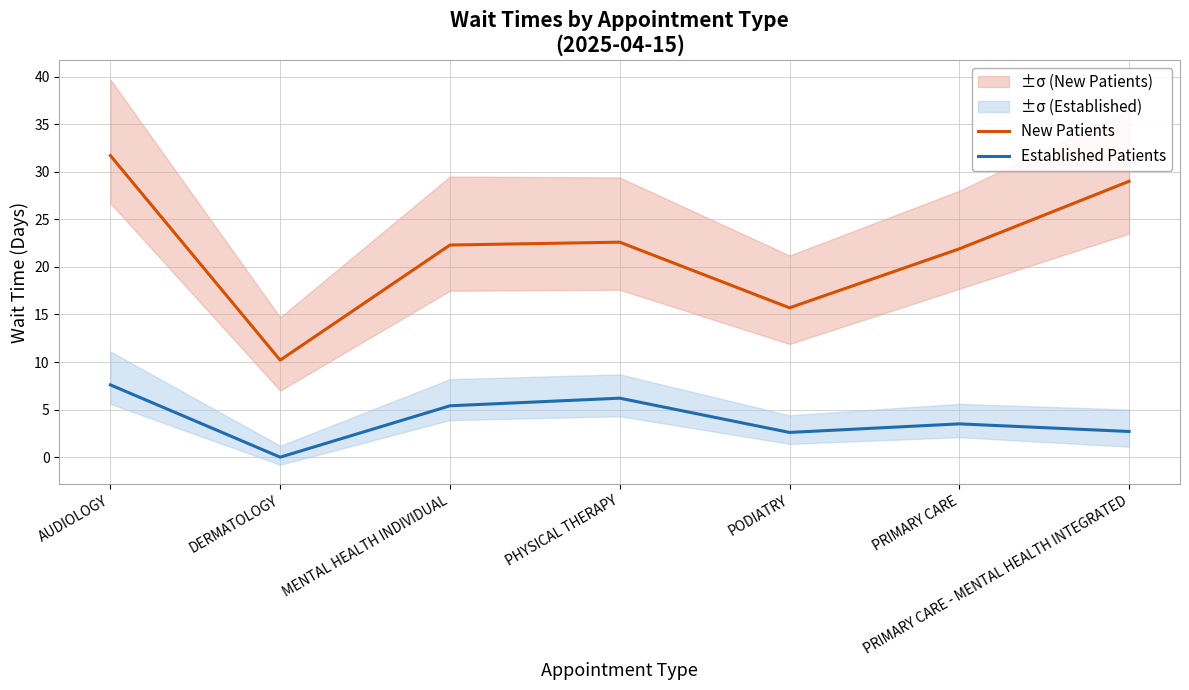

What is the label of the 2nd point from the left?

DERMATOLOGY